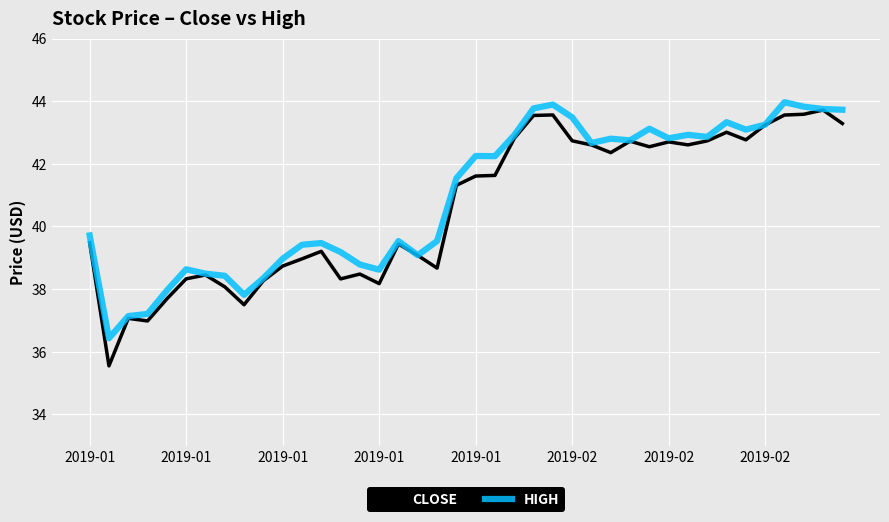

What is the smallest value displayed?

35.5